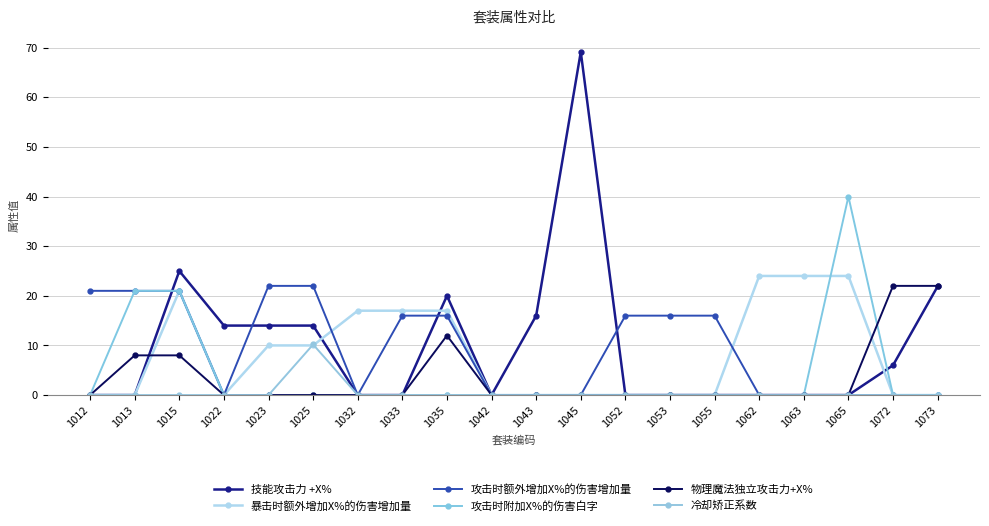

What is the highest value of the 技能攻击力 +X% series?

69.1